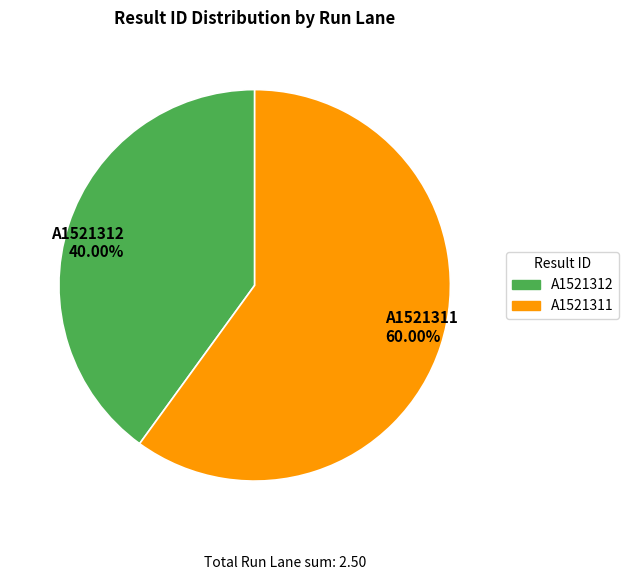

Is there a majority slice in this chart?

Yes